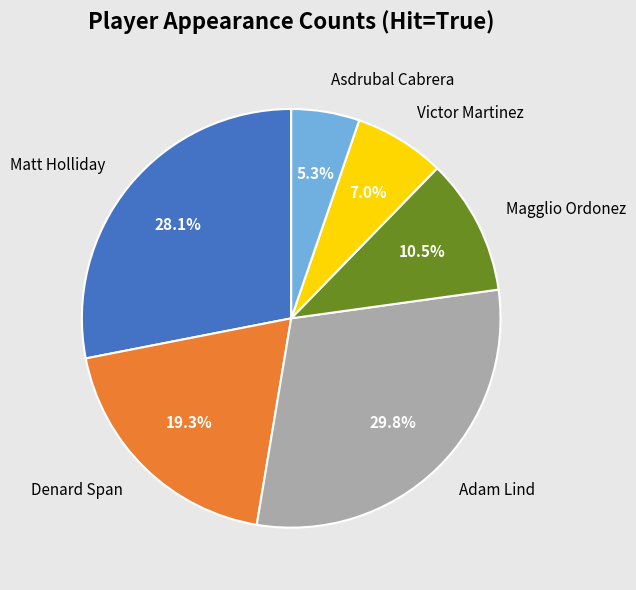

Does any single category account for the majority?

No